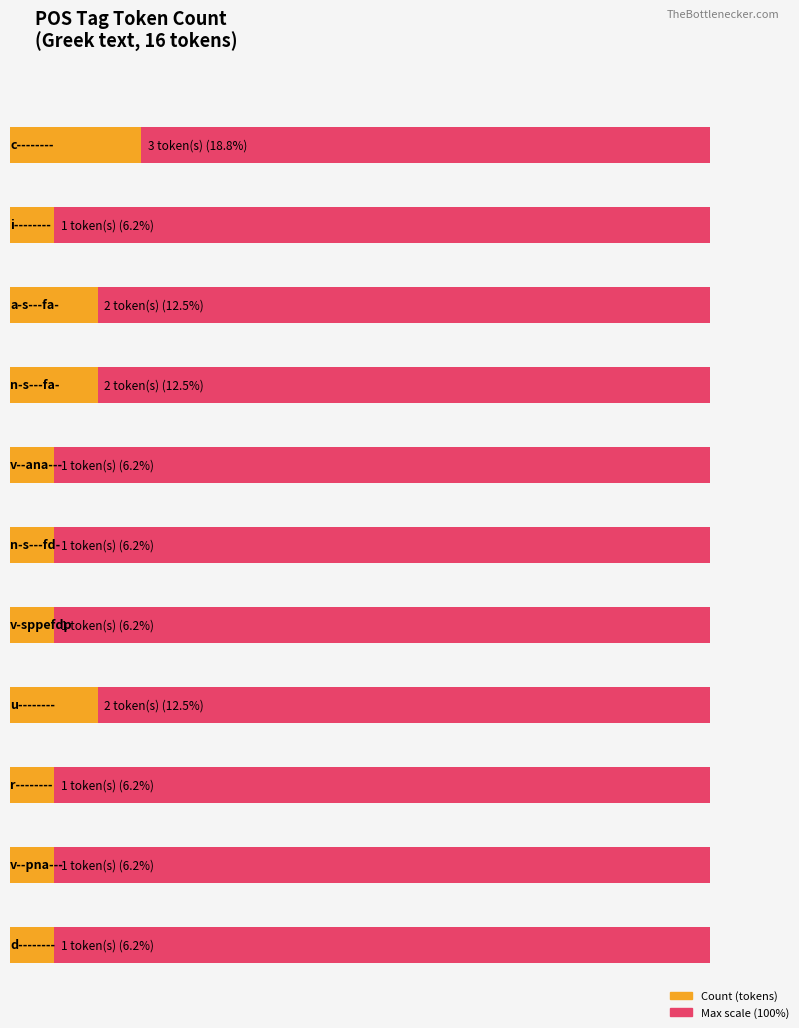

At which label is the value closest to 2?

a-s---fa-